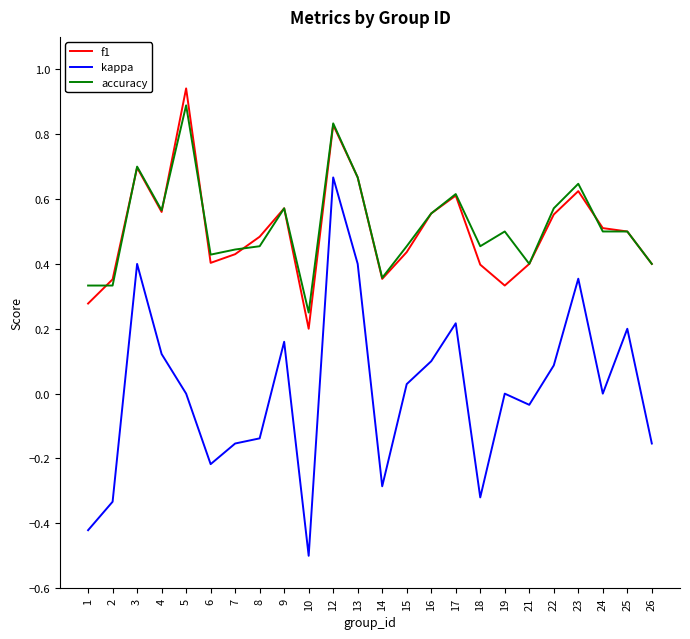

True or false: kappa has more than 0 points higher than both neighbors.

True